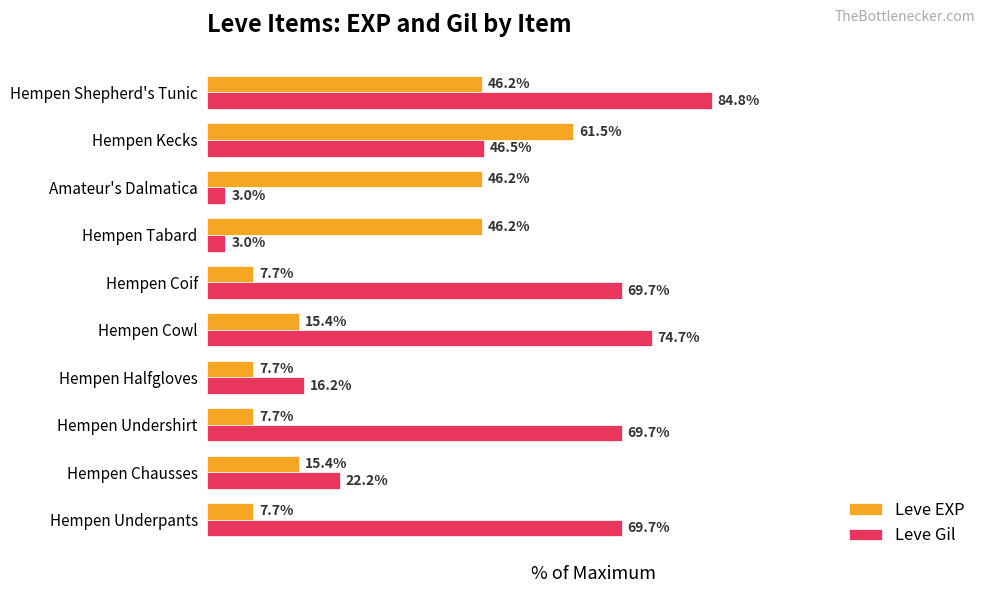

List the series in order of their overall mean, lowest first.

Leve EXP, Leve Gil